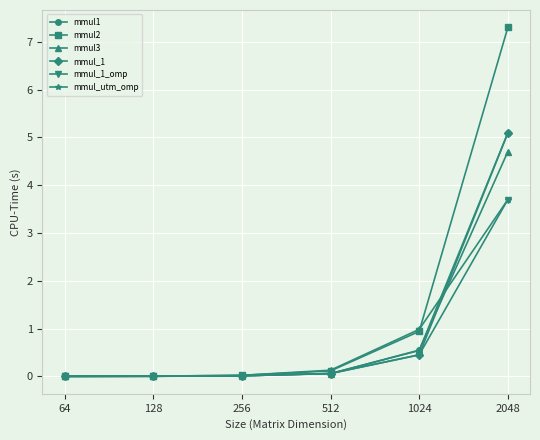

Which category has the highest value across all series?

2048